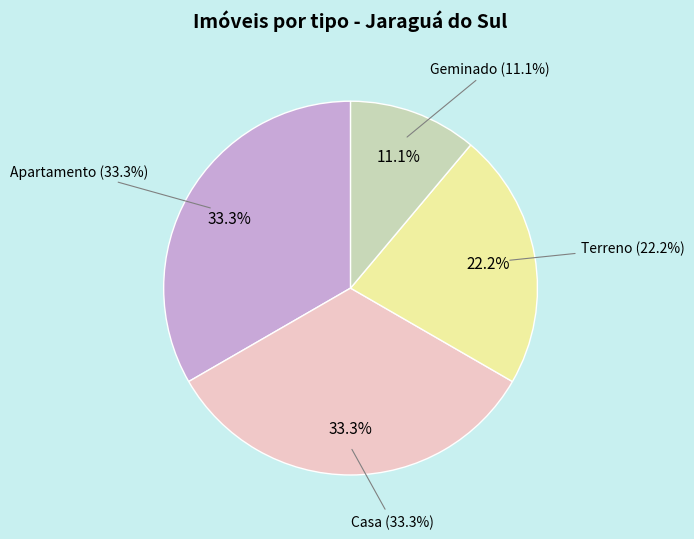

Is it true that Casa is 44% of the pie?

False